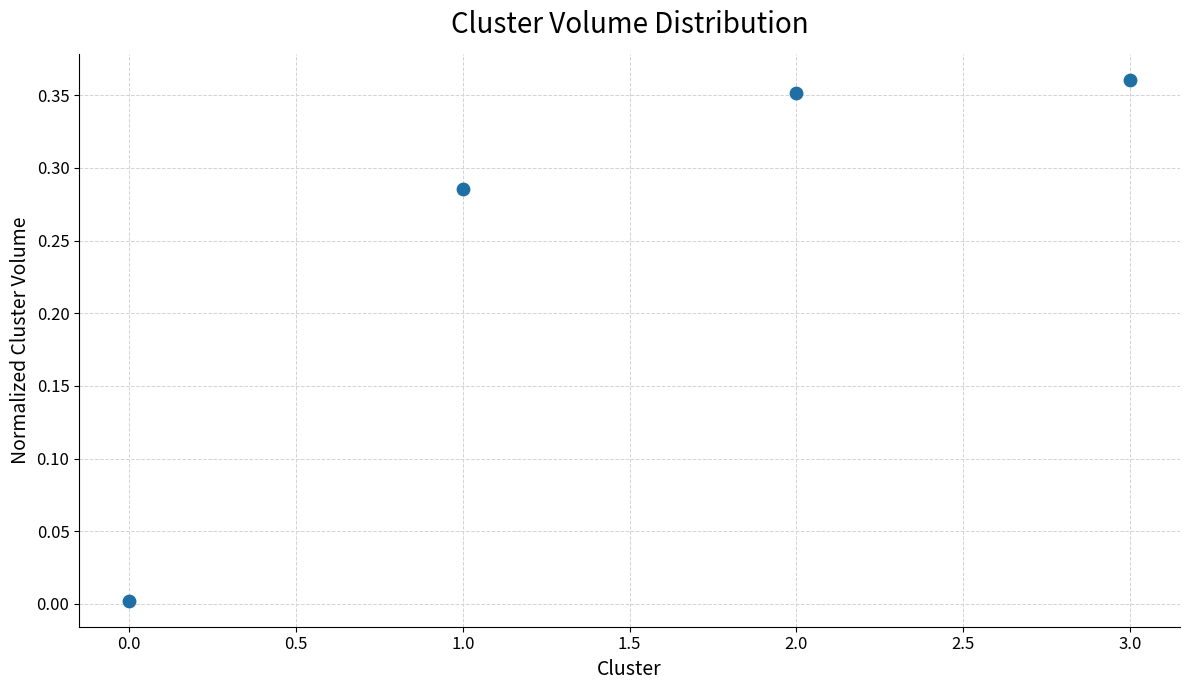

How many points are shown in the scatter plot?

4